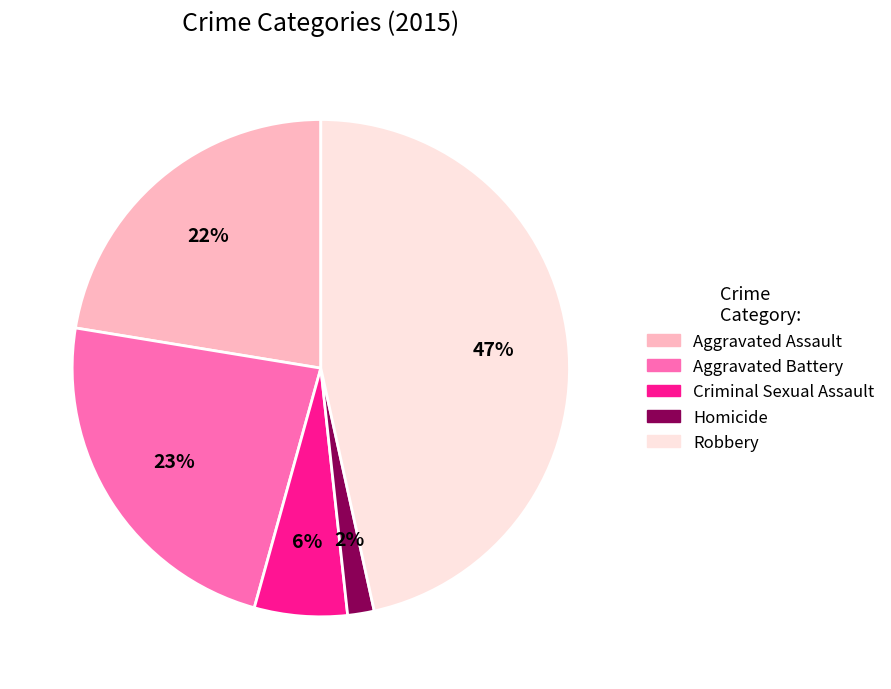

True or false: Robbery accounts for 47% of the total.

True